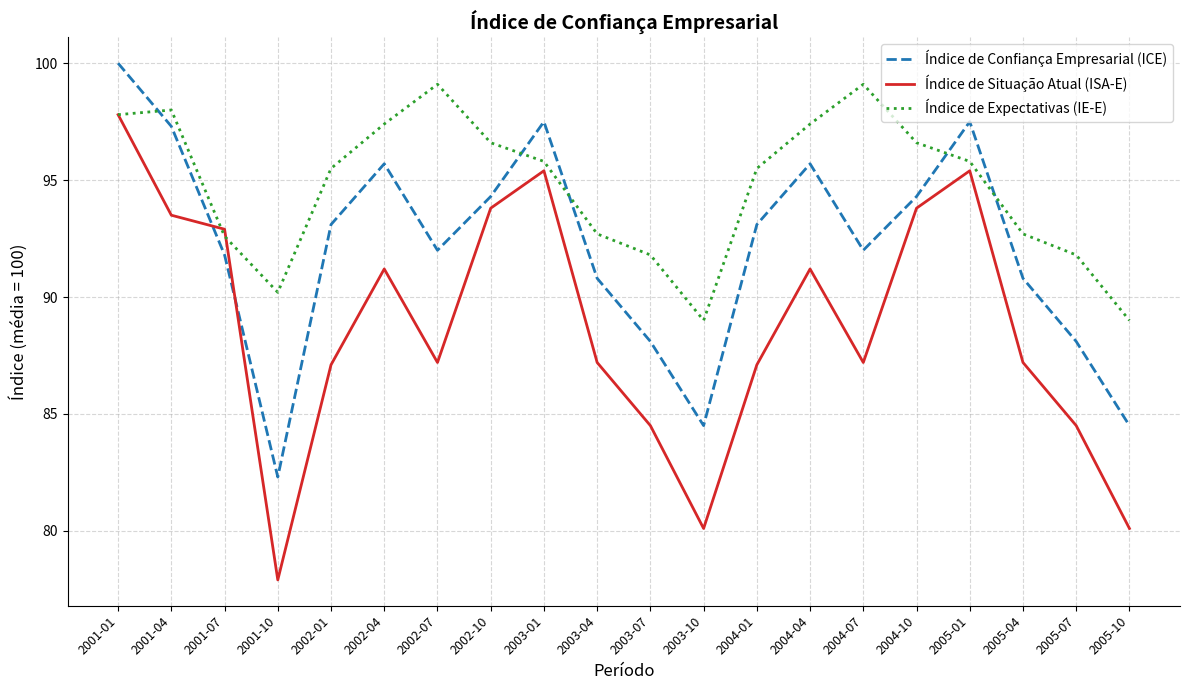

In Índice de Confiança Empresarial (ICE), how many points are higher than both neighbors (excluding endpoints)?

4